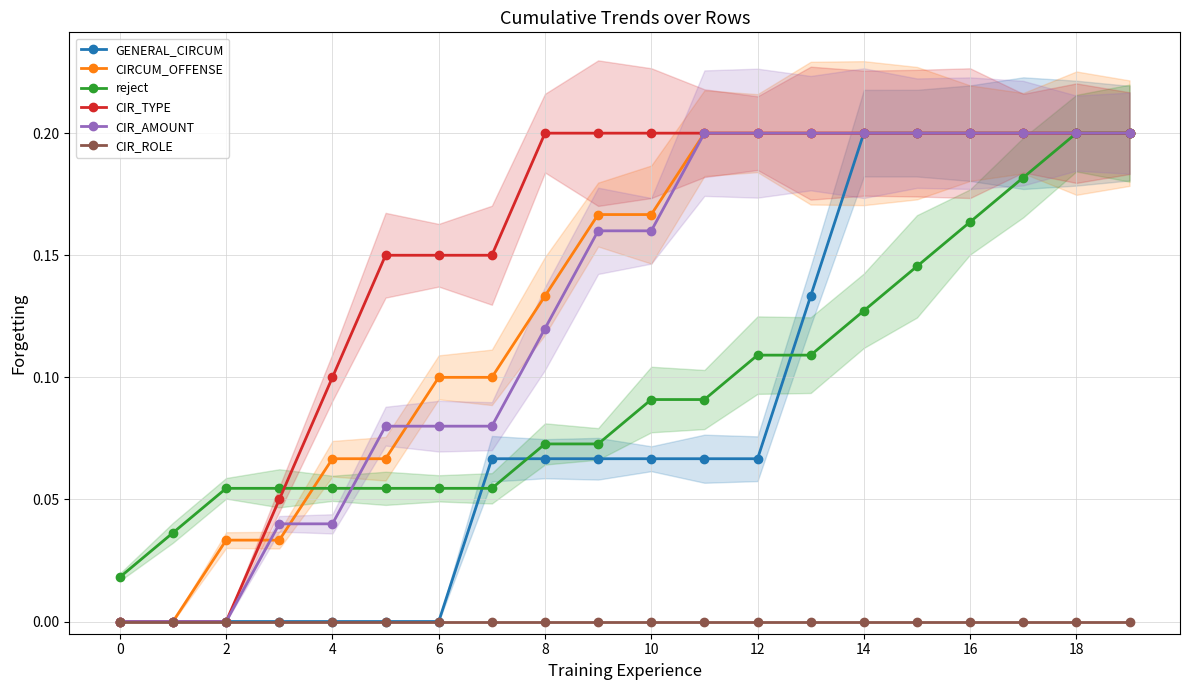

Count the number of categories in the chart.

20